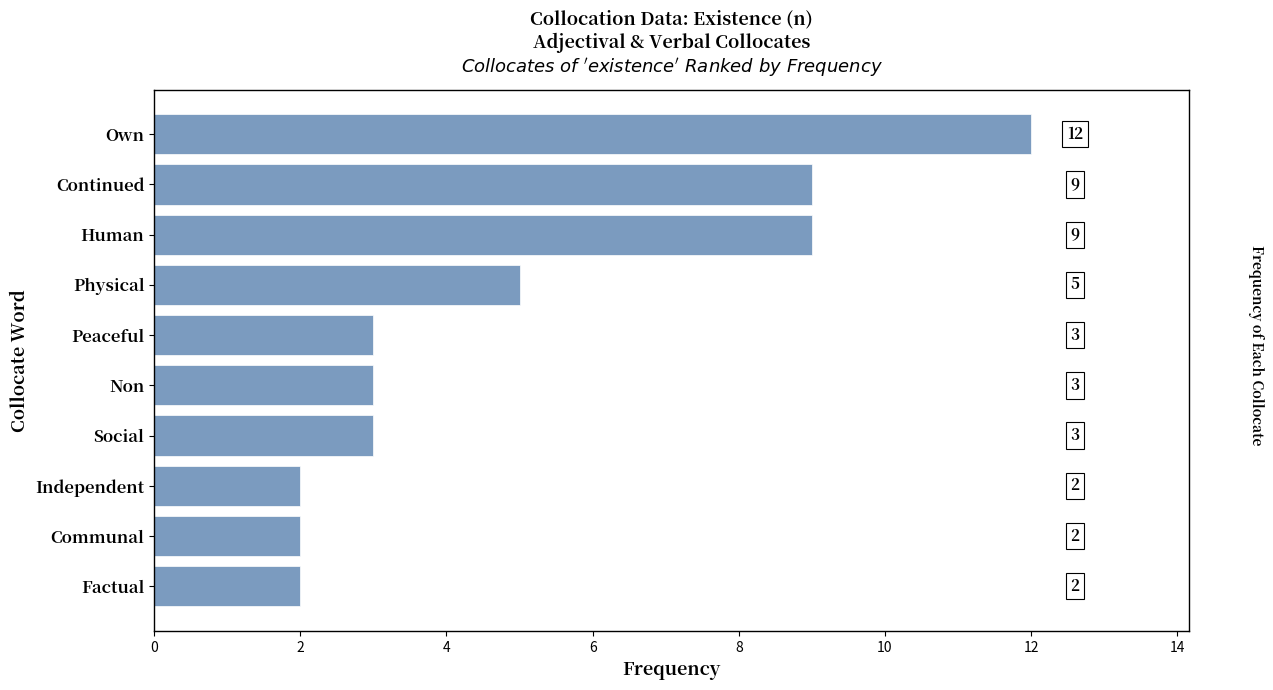

What is the minimum value shown in the chart?

2